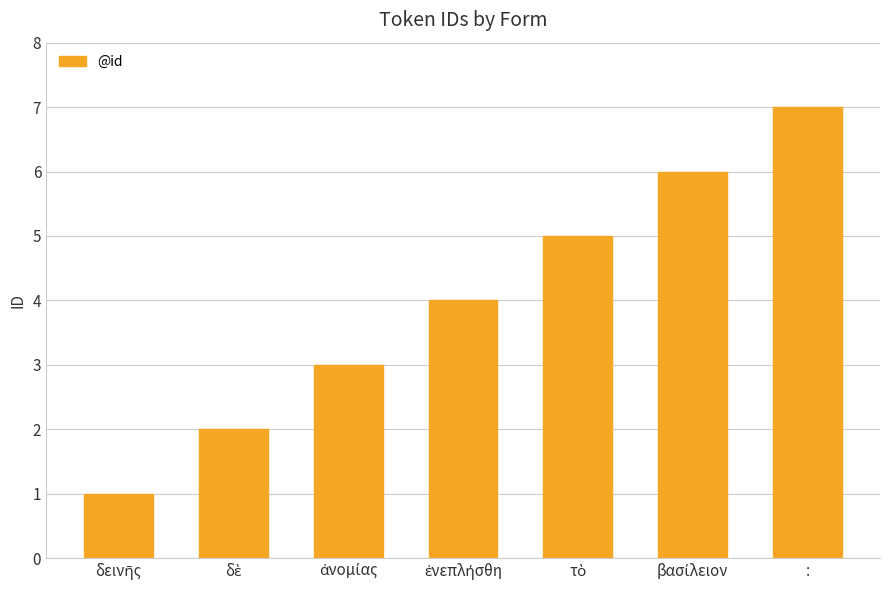

What is the difference between the second highest and minimum values?

5